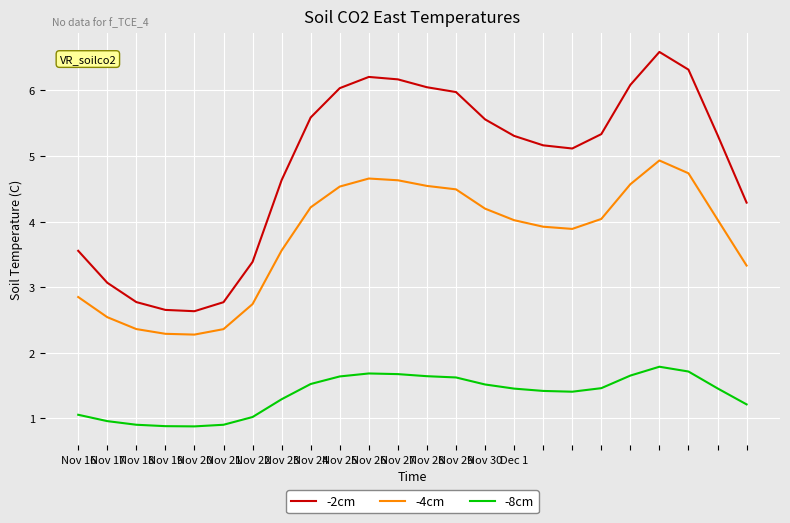

What is the minimum value for -4cm?

2.3